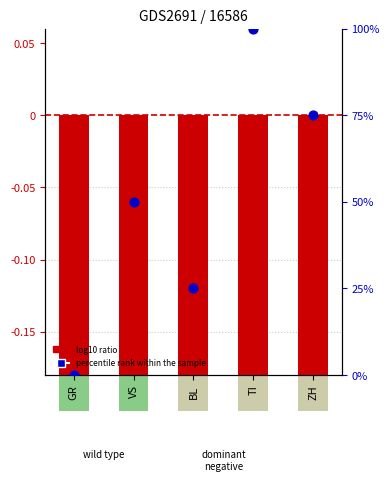

Which series contains the lowest Y value?

log10 ratio